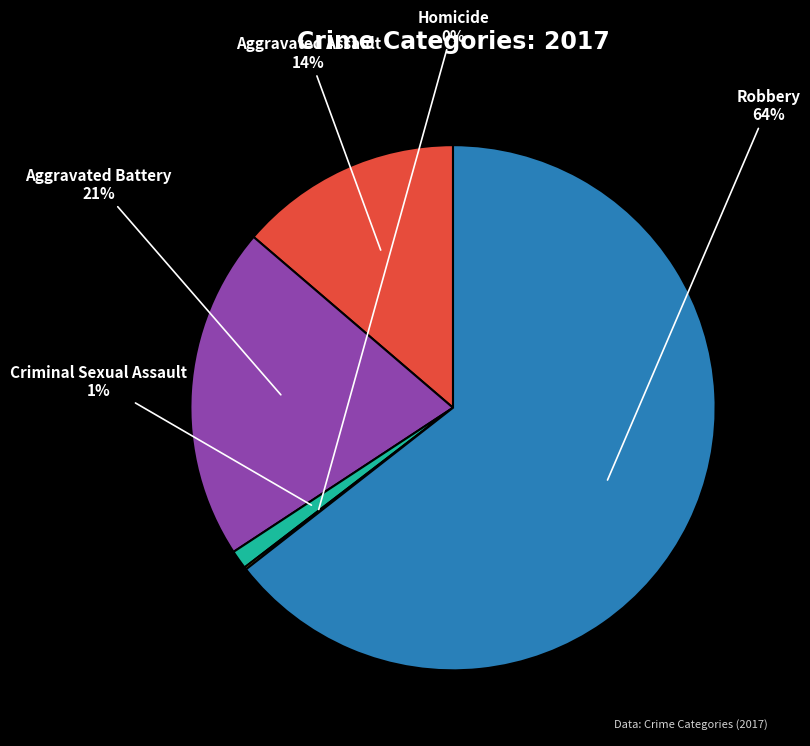

To the nearest percent, what is the average slice percentage?

20%